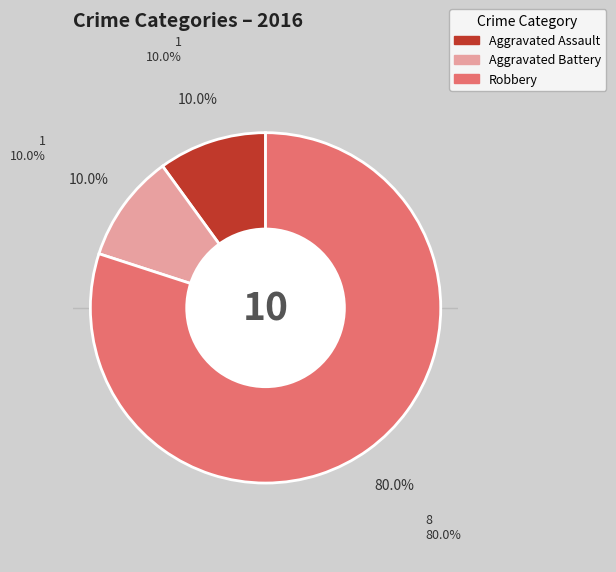

Is there a majority slice in this chart?

Yes